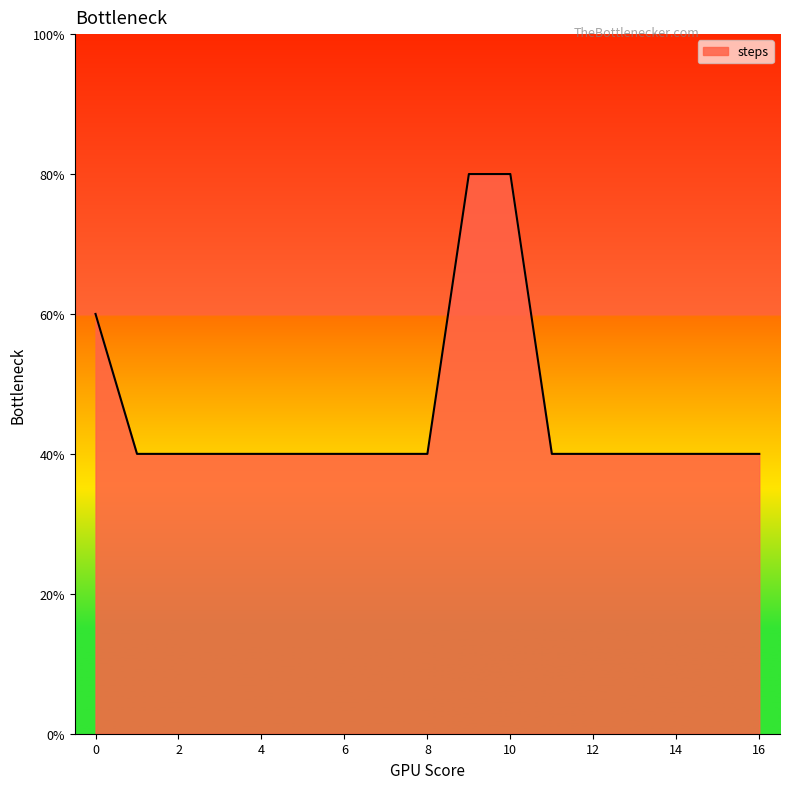

Does the chart have visible grid lines?

No